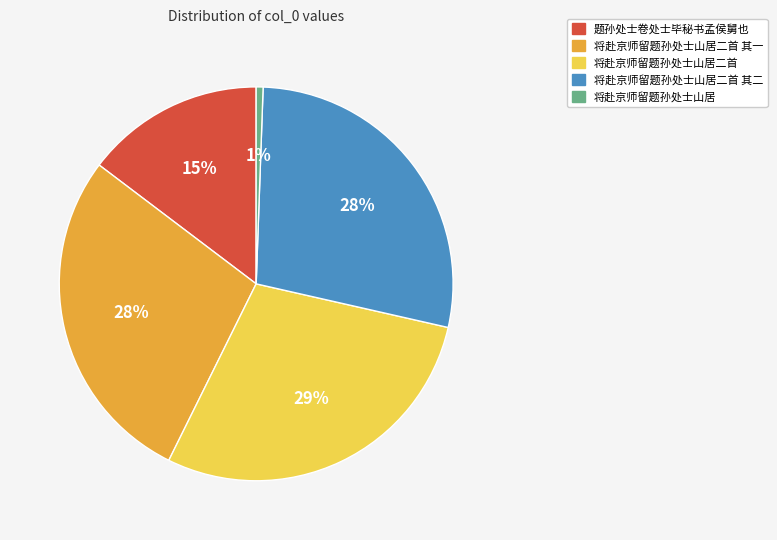

Is there any slice that represents more than half of the pie?

No